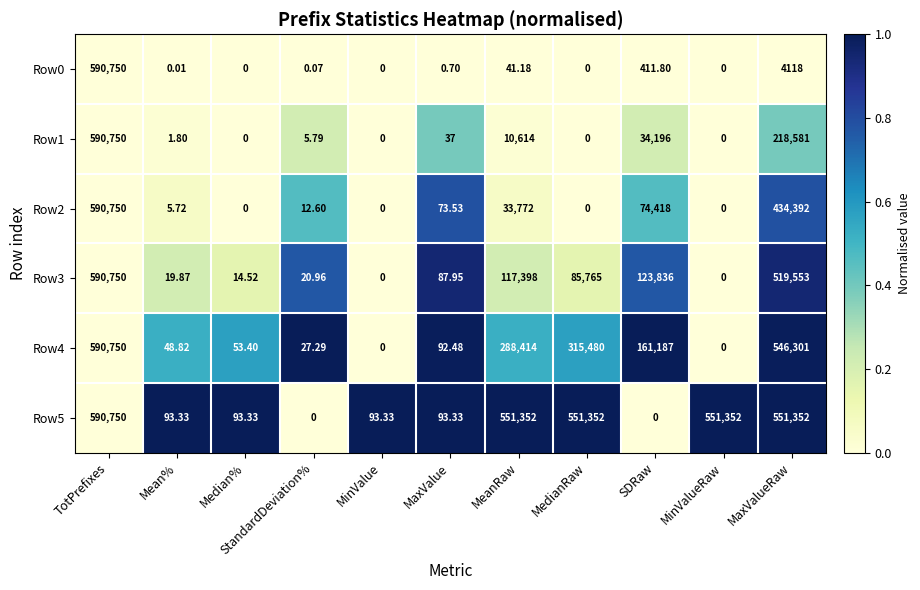

What is the difference between the highest and lowest values at MeanRaw?

551310.8